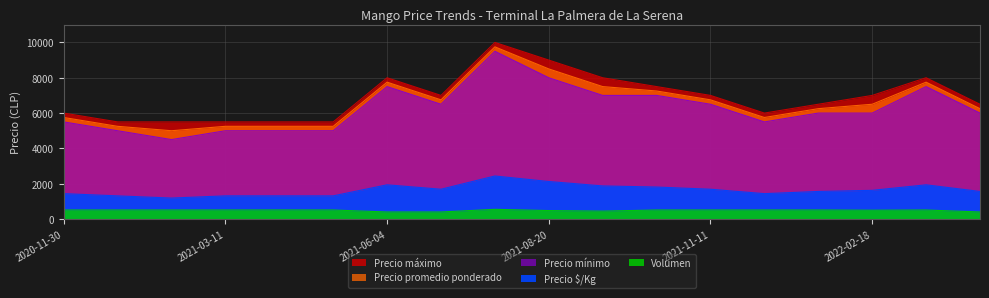

What is the label of the 2nd point from the right?

2022-03-21